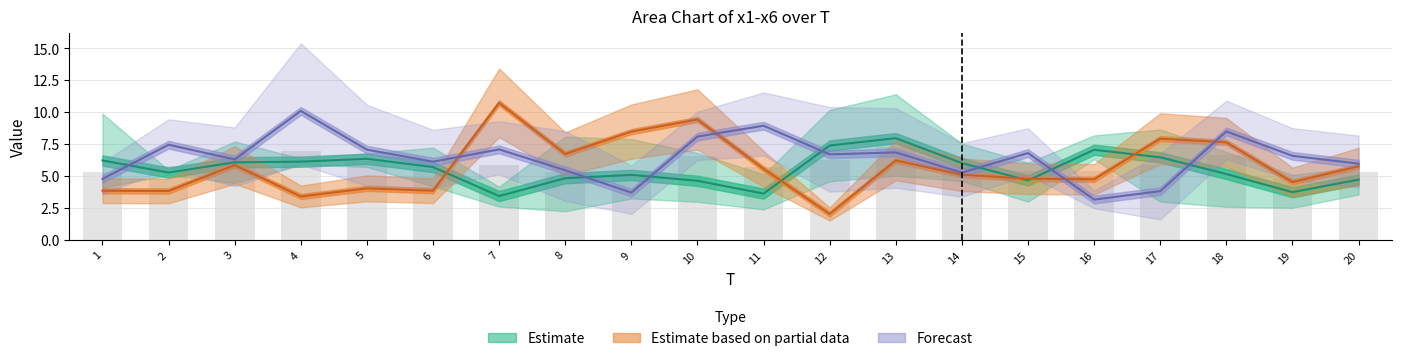

Between 12 and 18, which is larger?

12